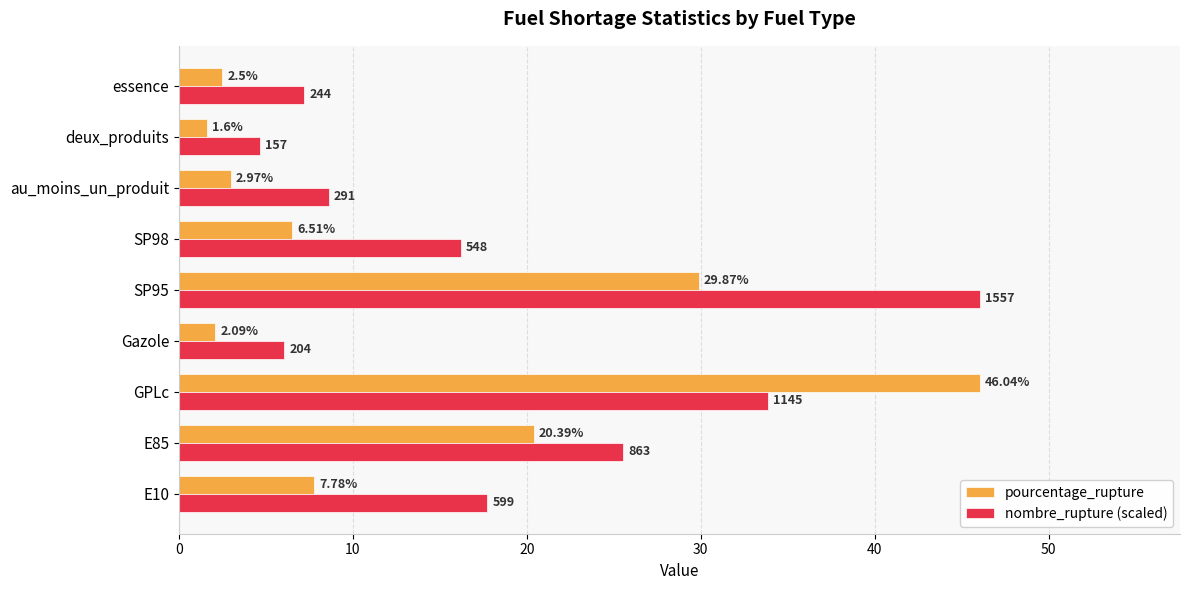

At which category does the chart reach its minimum across all series?

deux_produits